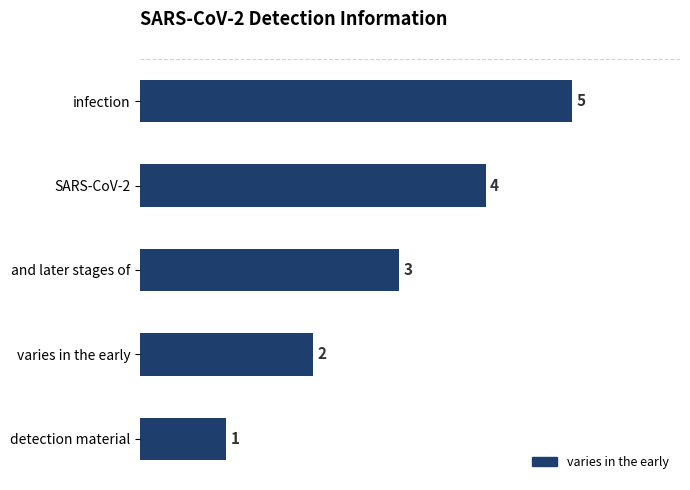

List the labels in order of value, smallest first.

detection material, varies in the early, and later stages of, SARS-CoV-2, infection